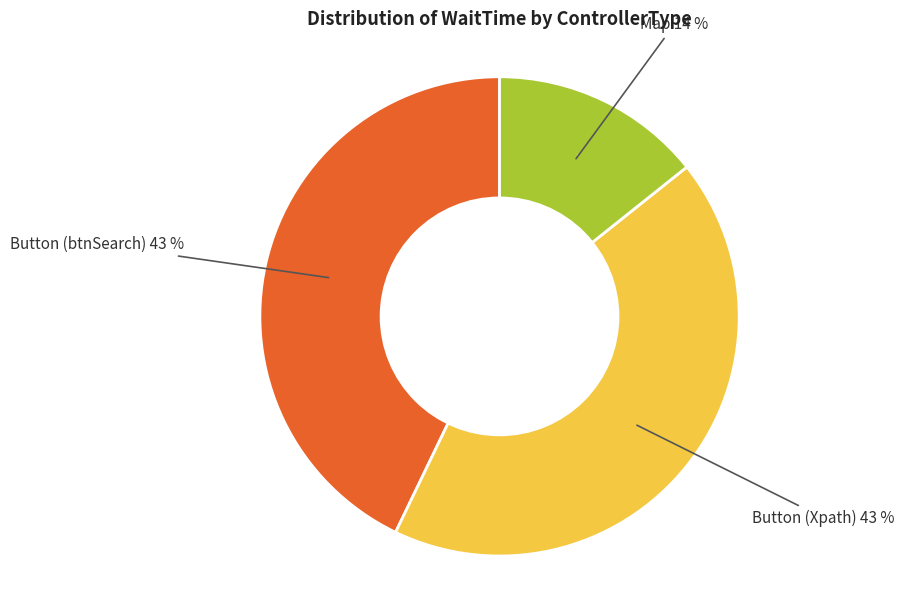

How many segments does this pie chart have?

3